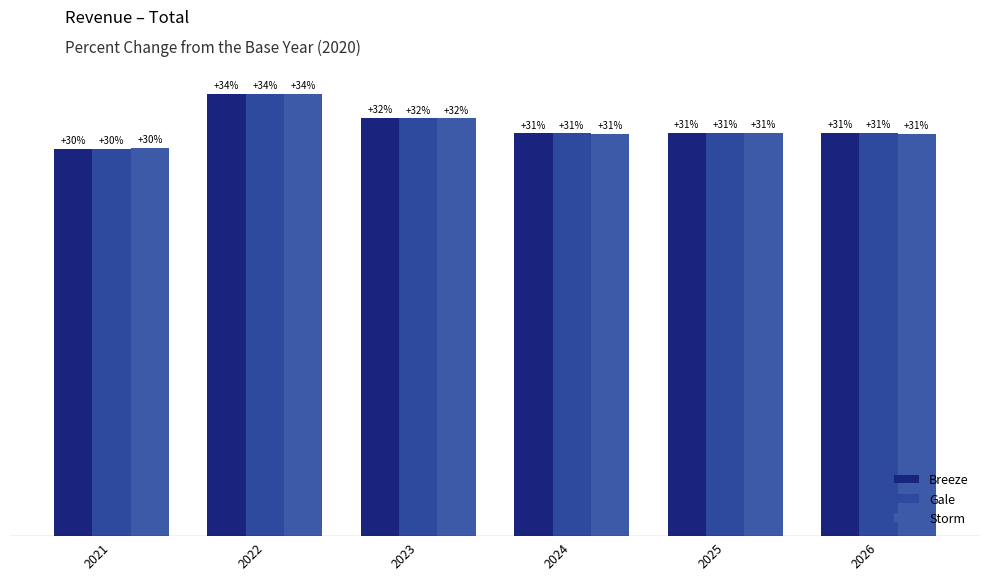

Does the chart contain stacked bars?

No